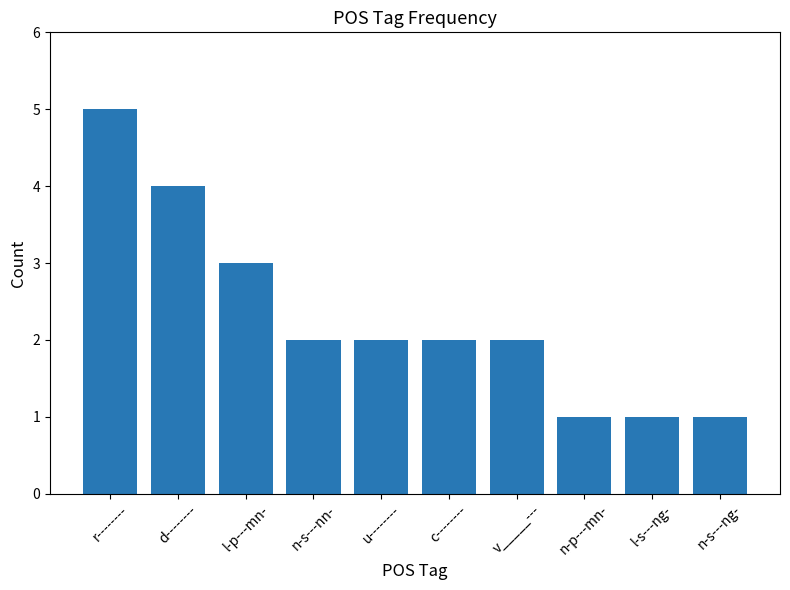

What is the ratio of the value at d-------- to the value at l-p---mn-?

1.3